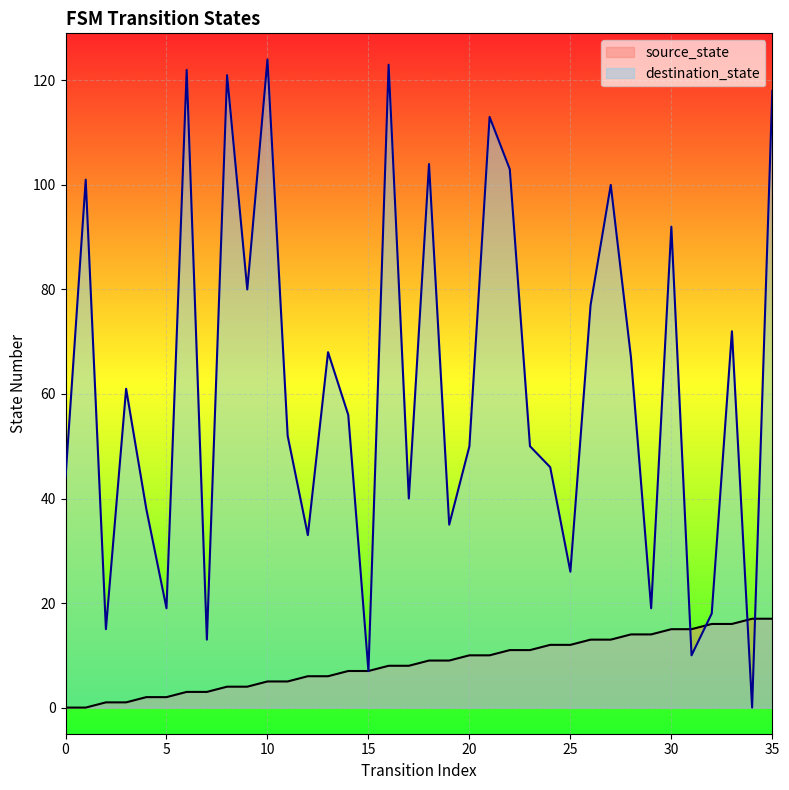

At which label does source_state reach its peak?

34